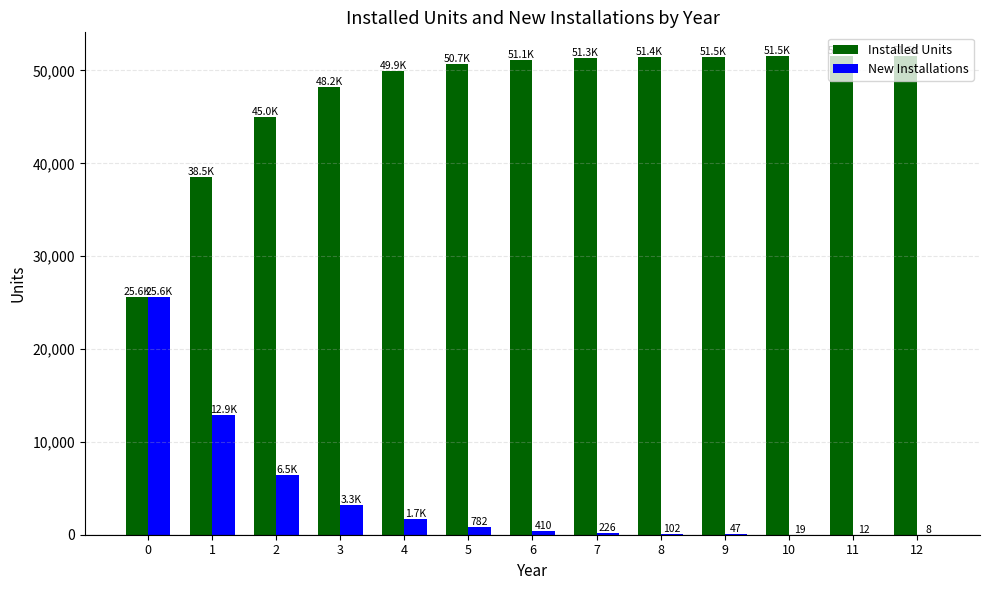

What is the sum of all Installed Units values?

617992